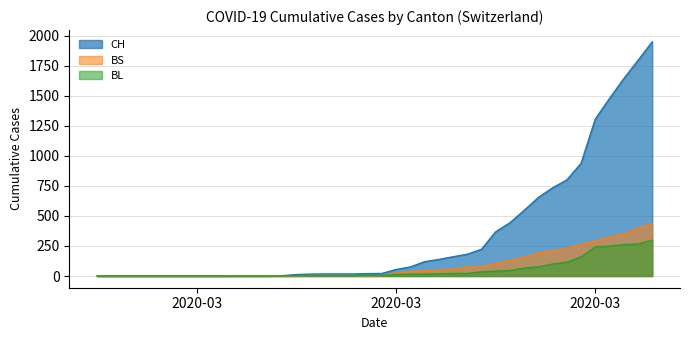

At how many categories does at least one series exceed 1264?

5